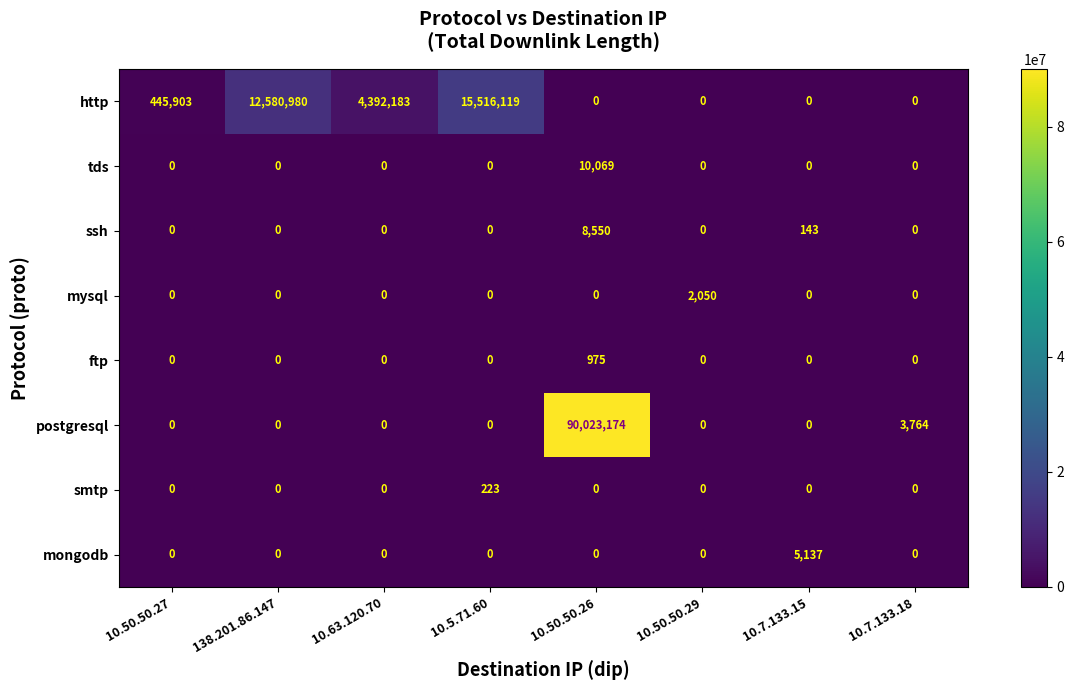

Which series has the largest total across all categories?

postgresql